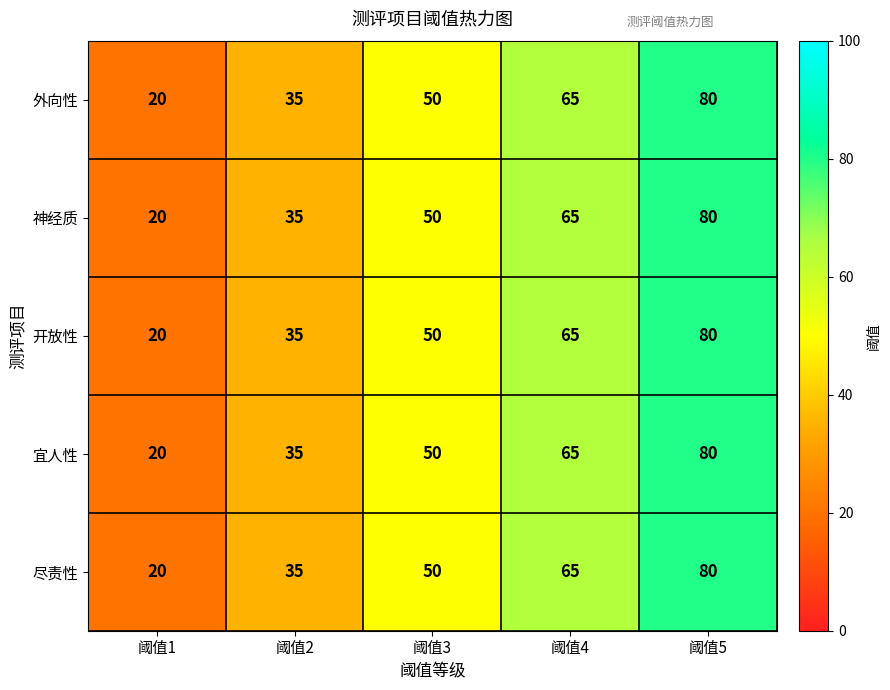

What is the sum of all 宜人性 values?

250